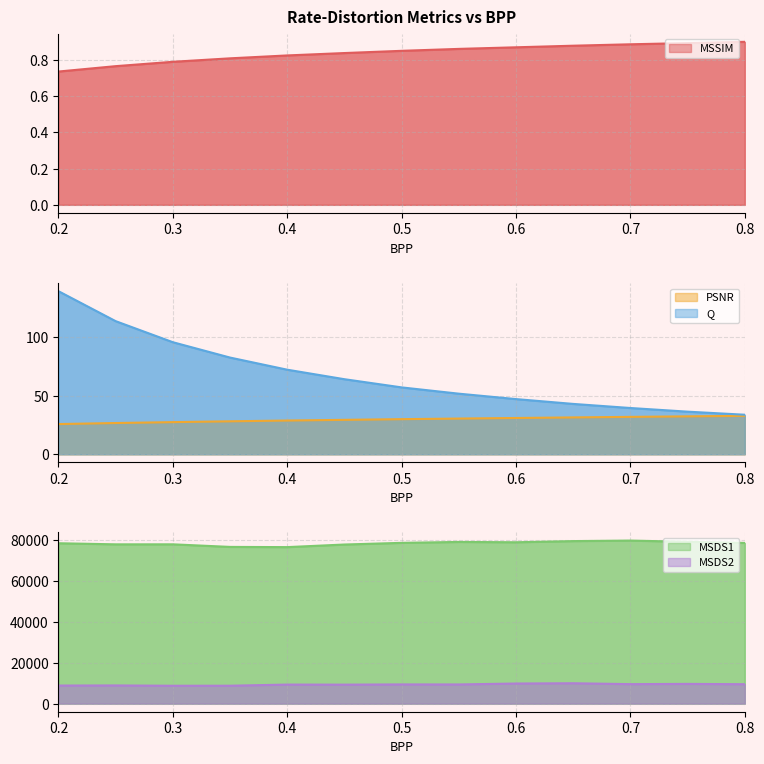

Reading left to right, extract all data points from this chart.

Q: 139.4	113.8	95.8	82.6	72.2	64.1	57.1	51.8	47.1	43.0	39.5	36.4	33.8
PSNR: 25.8	26.7	27.4	28.1	28.8	29.4	30.0	30.5	31.0	31.5	31.9	32.4	32.8
MSSIM: 0.7	0.8	0.8	0.8	0.8	0.8	0.9	0.9	0.9	0.9	0.9	0.9	0.9
MSDS1: 78505.5	77971.3	77977.9	76711.9	76610.4	77882.5	78697.0	79144.5	78991.9	79558.8	79819.7	79200.6	78657.2
MSDS2: 8824.0	8880.4	8726.7	8744.7	9301.9	9271.9	9380.2	9364.8	9817.6	9951.3	9515.1	9631.7	9481.9